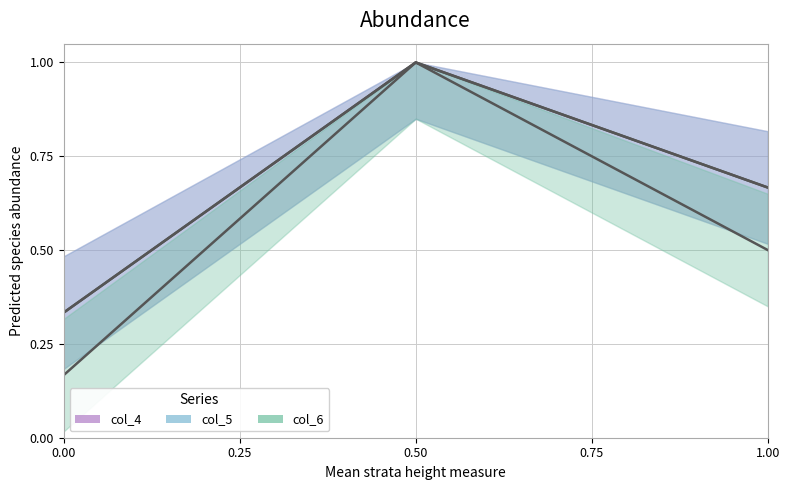

Which series has the largest range (max minus min)?

col_6_line